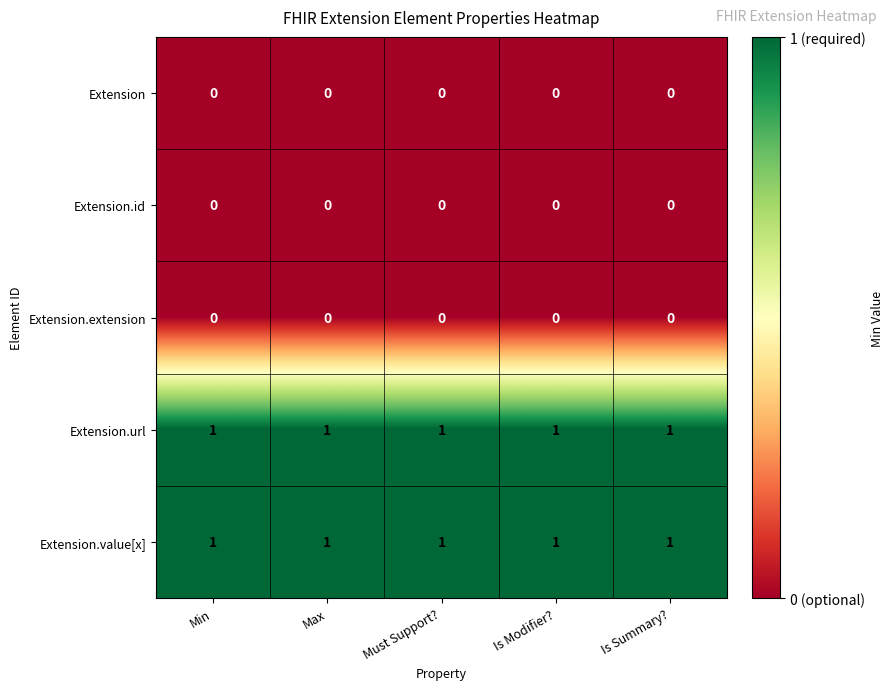

The value of Extension.extension at Min is 0. True or false?

True